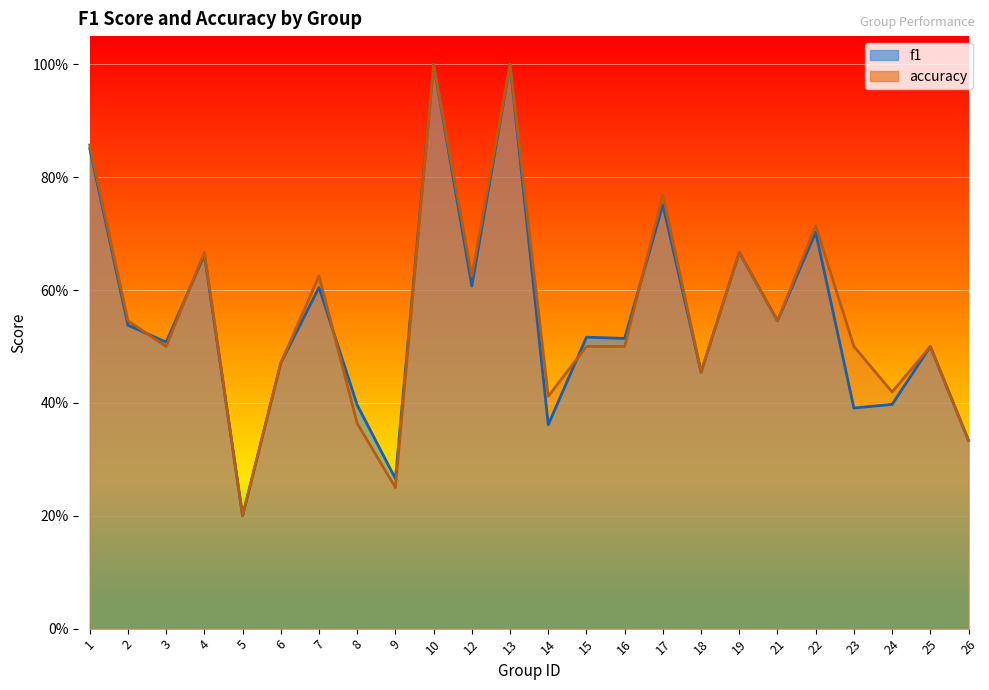

What is the minimum value shown in the chart?

0.2